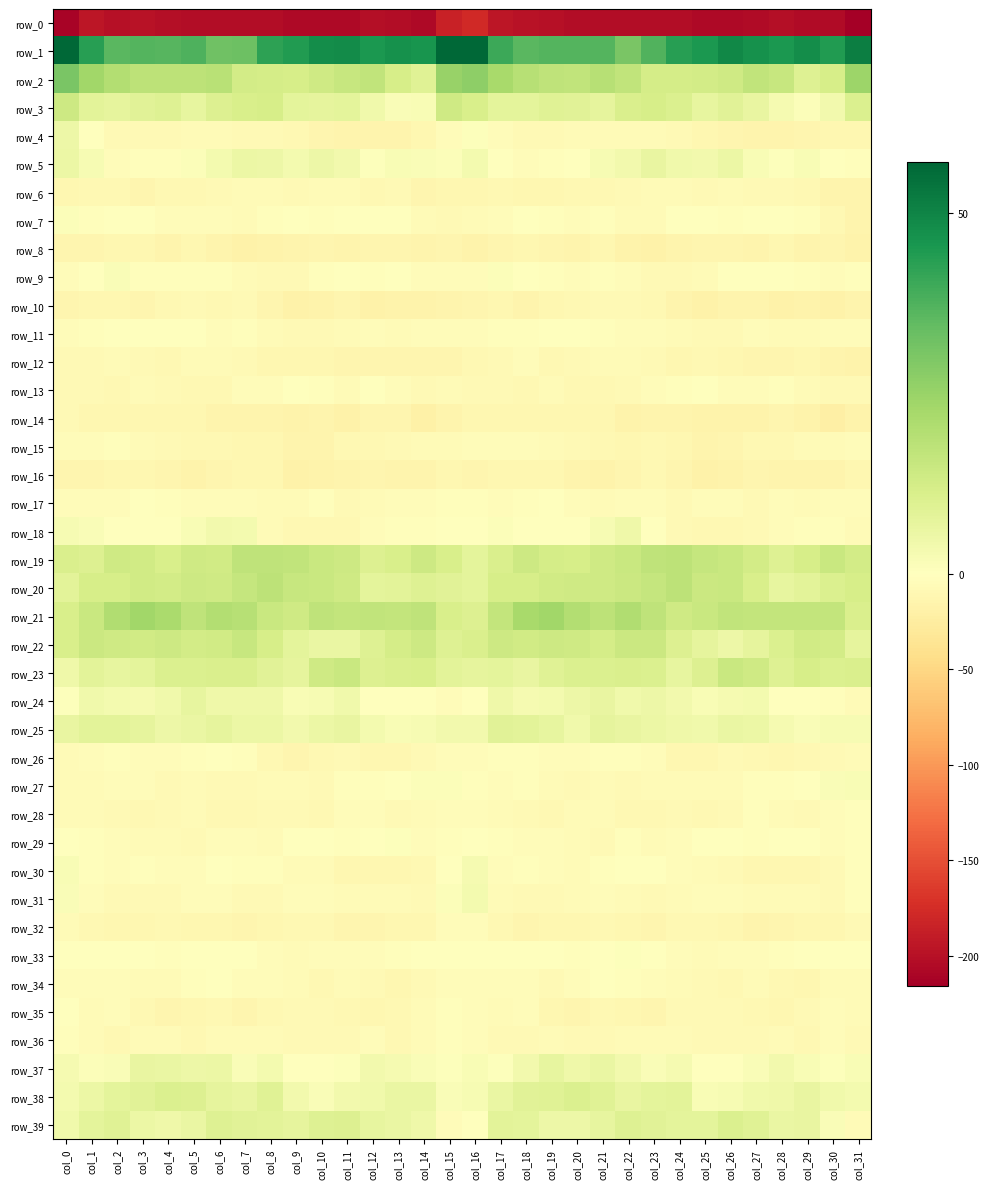

At which label does row_0 first exceed -202?

col_1